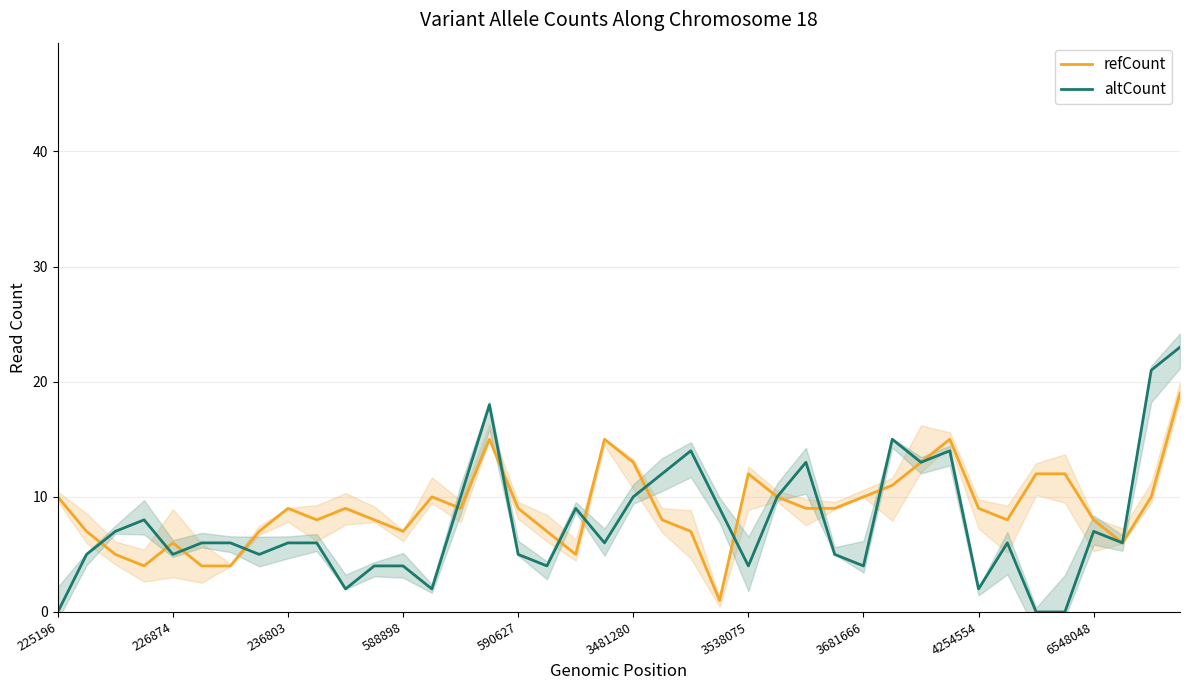

What are all the series names shown in the legend?

refCount, altCount